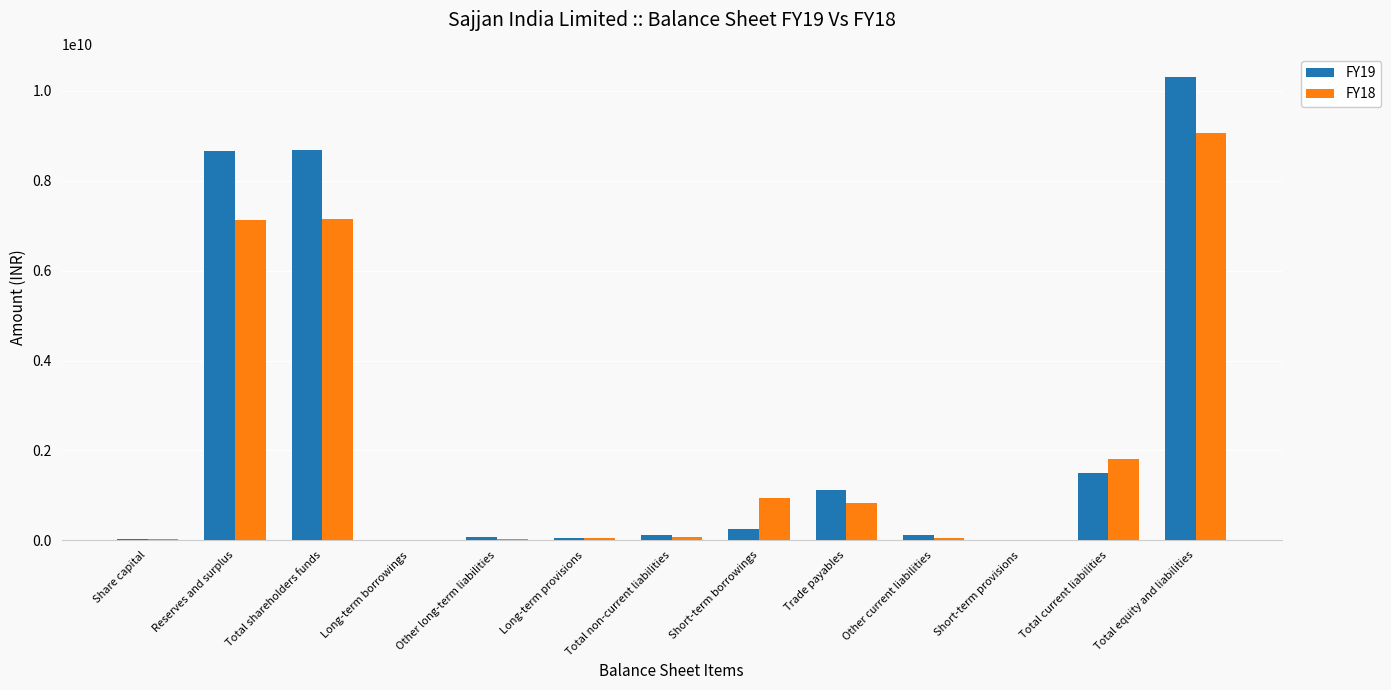

Is it true that FY19 equals 10311630610 at Total equity and liabilities?

True